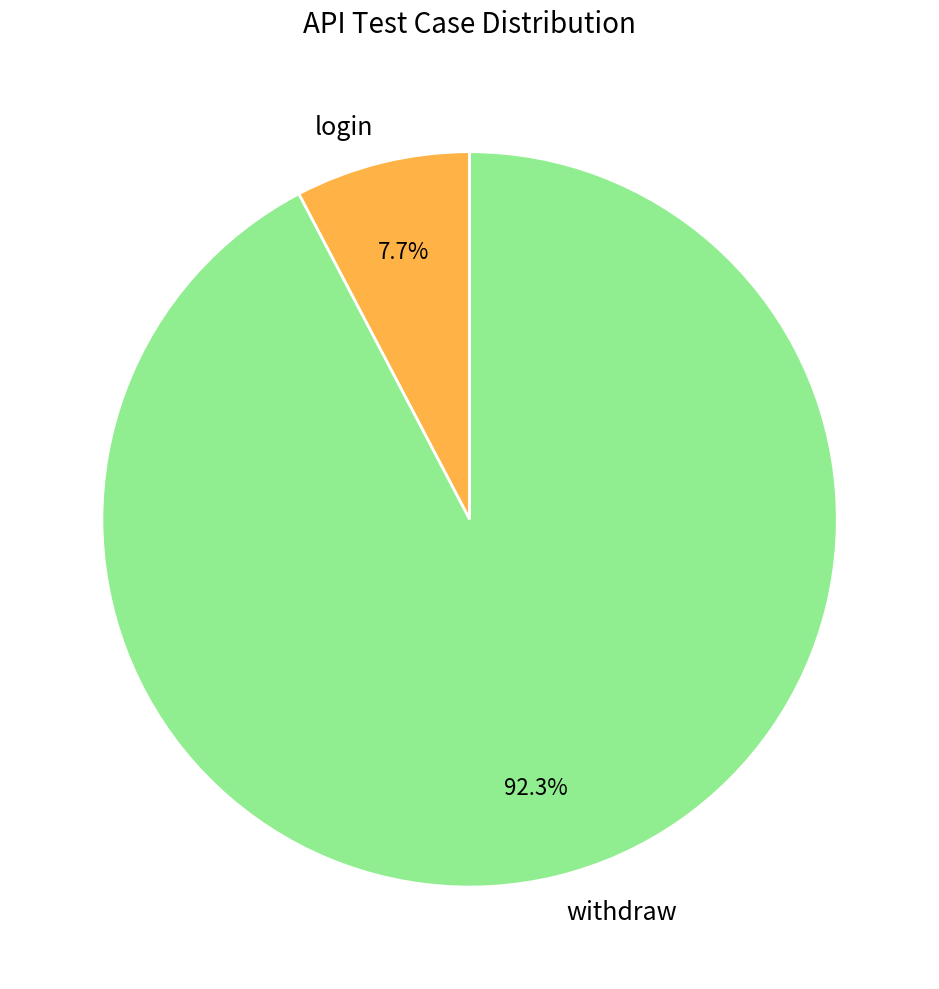

Rank the categories by value from highest to lowest.

withdraw, login